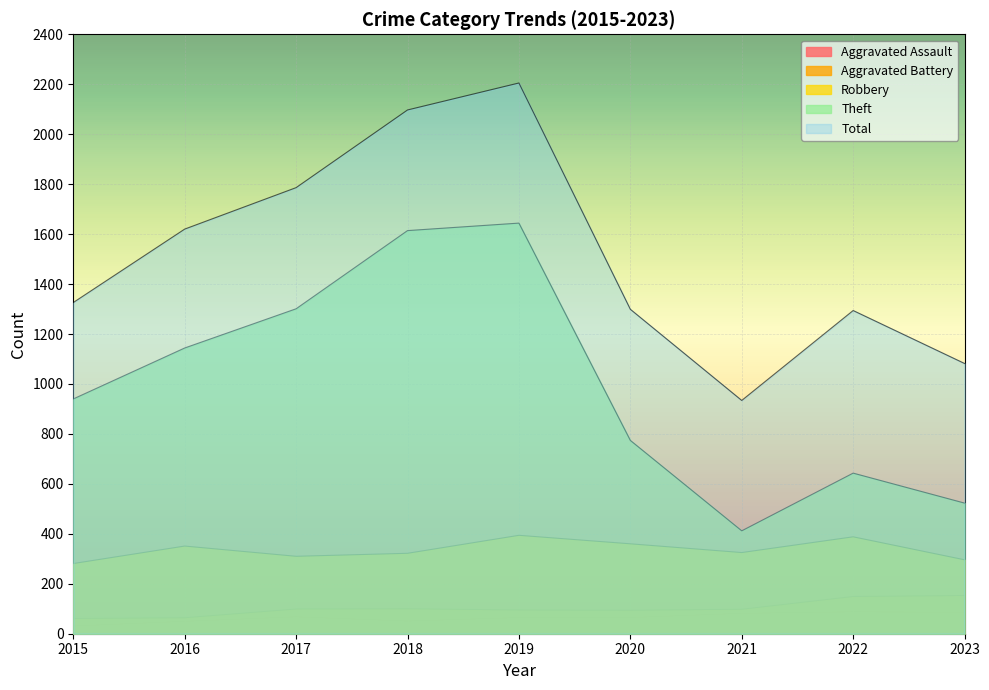

How many lines are shown in the chart?

5